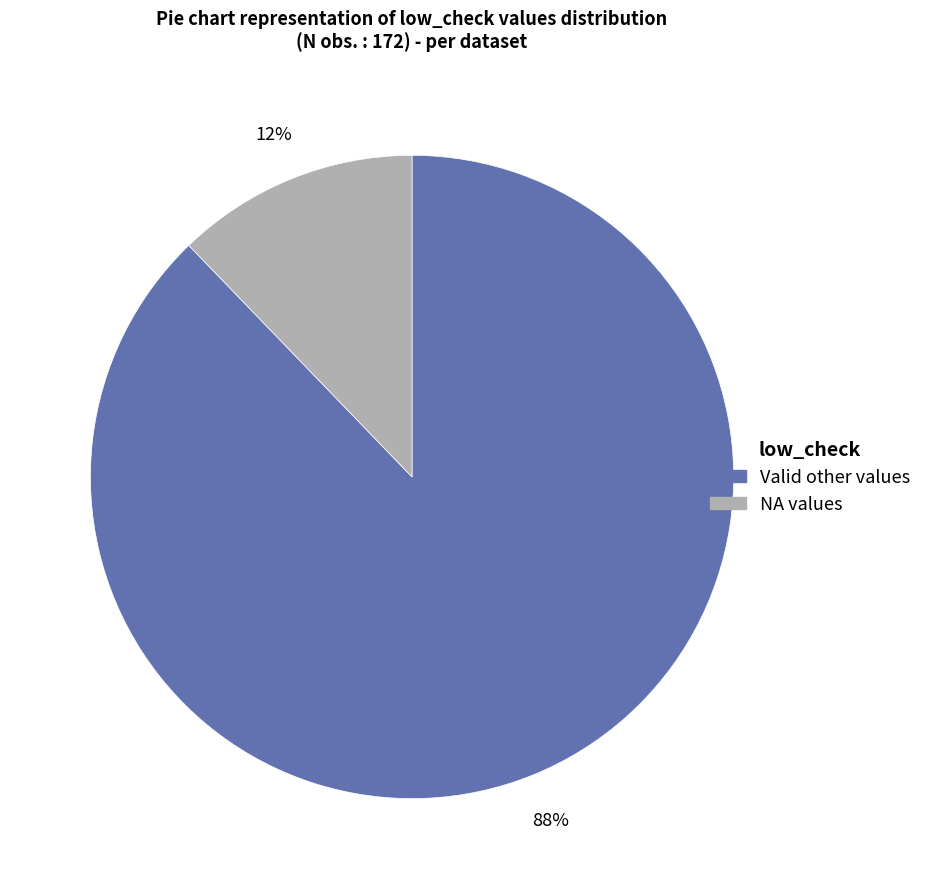

Is there a majority slice in this chart?

Yes